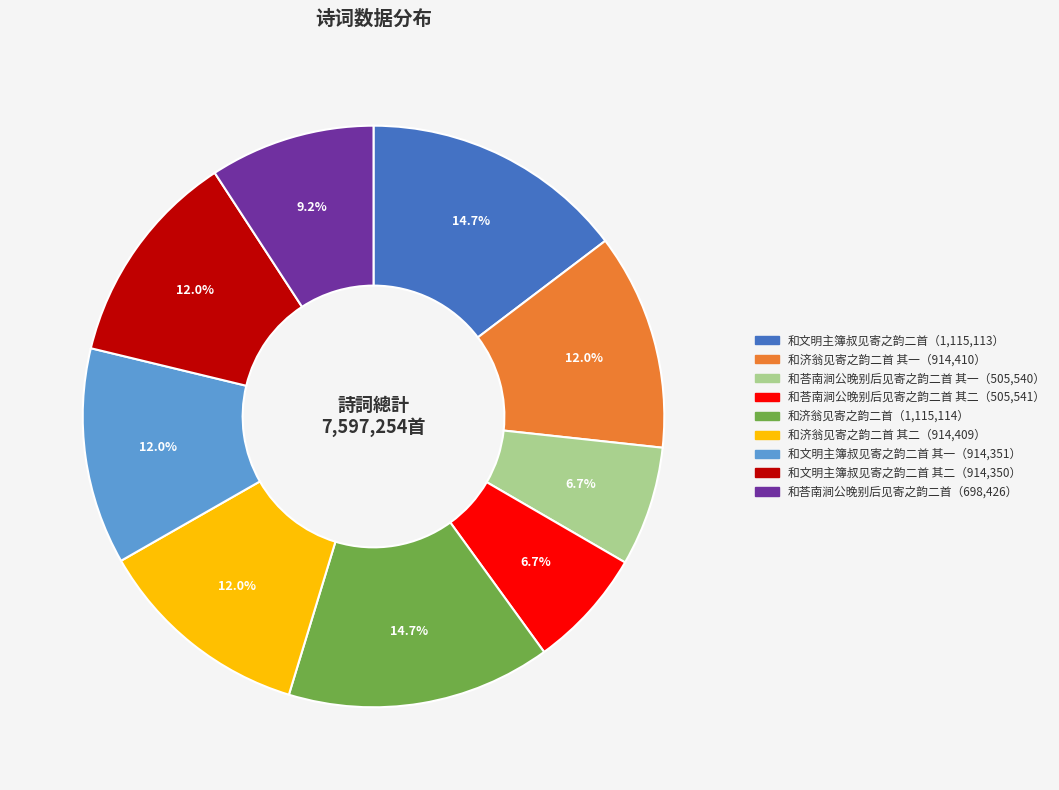

Is there a majority slice in this chart?

No